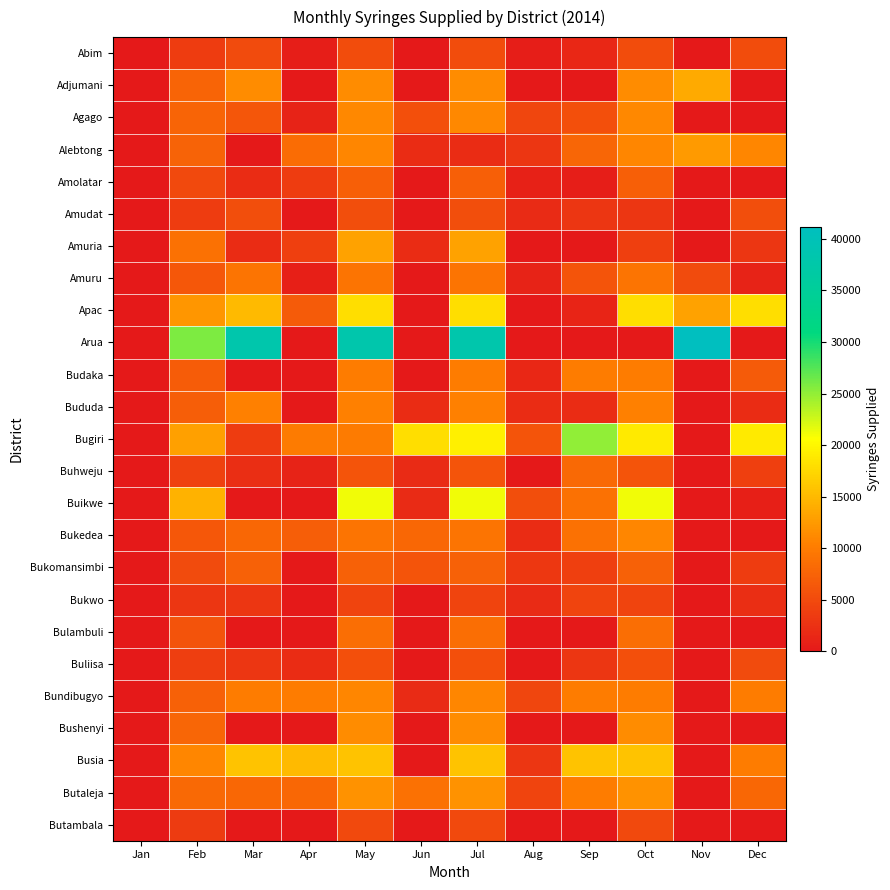

Reading left to right, extract all data points from this chart.

Abim: Jan=0	Feb=3600	Mar=5000	Apr=500	May=5300	Jun=0	Jul=5300	Aug=500	Sep=1500	Oct=5300	Nov=0	Dec=5300
Adjumani: Jan=0	Feb=7700	Mar=11300	Apr=0	May=11300	Jun=0	Jul=11300	Aug=0	Sep=0	Oct=11300	Nov=13700	Dec=0
Agago: Jan=0	Feb=7600	Mar=6200	Apr=1000	May=11000	Jun=5600	Jul=11000	Aug=4600	Sep=5600	Oct=11000	Nov=0	Dec=0
Alebtong: Jan=0	Feb=7500	Mar=0	Apr=8500	May=10900	Jun=2000	Jul=2000	Aug=3000	Sep=7800	Oct=10900	Nov=12400	Dec=10900
Amolatar: Jan=0	Feb=4900	Mar=2000	Apr=3600	May=7100	Jun=0	Jul=7100	Aug=900	Sep=600	Oct=7100	Nov=0	Dec=0
Amudat: Jan=0	Feb=3700	Mar=5400	Apr=0	May=5400	Jun=0	Jul=5400	Aug=1800	Sep=3000	Oct=3000	Nov=0	Dec=5400
Amuria: Jan=0	Feb=9000	Mar=2000	Apr=4000	May=13100	Jun=2000	Jul=13100	Aug=0	Sep=0	Oct=4000	Nov=0	Dec=3000
Amuru: Jan=0	Feb=6300	Mar=9200	Apr=800	May=9200	Jun=0	Jul=9200	Aug=1000	Sep=6000	Oct=9200	Nov=5000	Dec=1000
Apac: Jan=0	Feb=12200	Mar=15000	Apr=6600	May=17900	Jun=0	Jul=17900	Aug=0	Sep=1200	Oct=17900	Nov=13100	Dec=17900
Arua: Jan=0	Feb=25900	Mar=38000	Apr=0	May=38000	Jun=0	Jul=38000	Aug=0	Sep=0	Oct=0	Nov=41200	Dec=0
Budaka: Jan=0	Feb=6900	Mar=0	Apr=0	May=10100	Jun=0	Jul=10100	Aug=1500	Sep=10100	Oct=10100	Nov=0	Dec=6600
Bududa: Jan=0	Feb=7000	Mar=10300	Apr=0	May=10300	Jun=2000	Jul=10300	Aug=2000	Sep=2000	Oct=10300	Nov=0	Dec=2000
Bugiri: Jan=0	Feb=12900	Mar=3600	Apr=9900	May=9900	Jun=18000	Jul=19400	Aug=6000	Sep=25000	Oct=18900	Nov=0	Dec=18900
Buhweju: Jan=0	Feb=4100	Mar=2200	Apr=1000	May=6000	Jun=1900	Jul=6000	Aug=0	Sep=8100	Oct=6000	Nov=0	Dec=4000
Buikwe: Jan=0	Feb=14400	Mar=0	Apr=0	May=21100	Jun=1800	Jul=21100	Aug=5400	Sep=9000	Oct=21100	Nov=0	Dec=800
Bukedea: Jan=0	Feb=6300	Mar=8000	Apr=7000	May=9200	Jun=8000	Jul=9200	Aug=2000	Sep=9000	Oct=10800	Nov=0	Dec=0
Bukomansimbi: Jan=0	Feb=5000	Mar=7300	Apr=0	May=7300	Jun=6000	Jul=7300	Aug=3100	Sep=4000	Oct=7300	Nov=0	Dec=3700
Bukwo: Jan=0	Feb=3000	Mar=3000	Apr=0	May=4400	Jun=0	Jul=4400	Aug=1800	Sep=4400	Oct=4400	Nov=0	Dec=2200
Bulambuli: Jan=0	Feb=5900	Mar=0	Apr=0	May=8600	Jun=0	Jul=8600	Aug=0	Sep=0	Oct=8600	Nov=0	Dec=0
Buliisa: Jan=0	Feb=3800	Mar=3000	Apr=2000	May=5500	Jun=0	Jul=5500	Aug=0	Sep=3000	Oct=5500	Nov=0	Dec=5000
Bundibugyo: Jan=0	Feb=7400	Mar=10000	Apr=10000	May=10900	Jun=1800	Jul=10900	Aug=4600	Sep=10000	Oct=10000	Nov=0	Dec=10000
Bushenyi: Jan=0	Feb=7800	Mar=0	Apr=0	May=11400	Jun=0	Jul=11400	Aug=0	Sep=0	Oct=11400	Nov=0	Dec=0
Busia: Jan=0	Feb=10800	Mar=15800	Apr=15000	May=15800	Jun=0	Jul=15800	Aug=3000	Sep=15800	Oct=15800	Nov=0	Dec=10000
Butaleja: Jan=0	Feb=8200	Mar=8000	Apr=8000	May=11900	Jun=9000	Jul=11900	Aug=4500	Sep=10000	Oct=11900	Nov=0	Dec=8000
Butambala: Jan=0	Feb=3400	Mar=0	Apr=0	May=4900	Jun=0	Jul=4900	Aug=0	Sep=0	Oct=4900	Nov=0	Dec=0